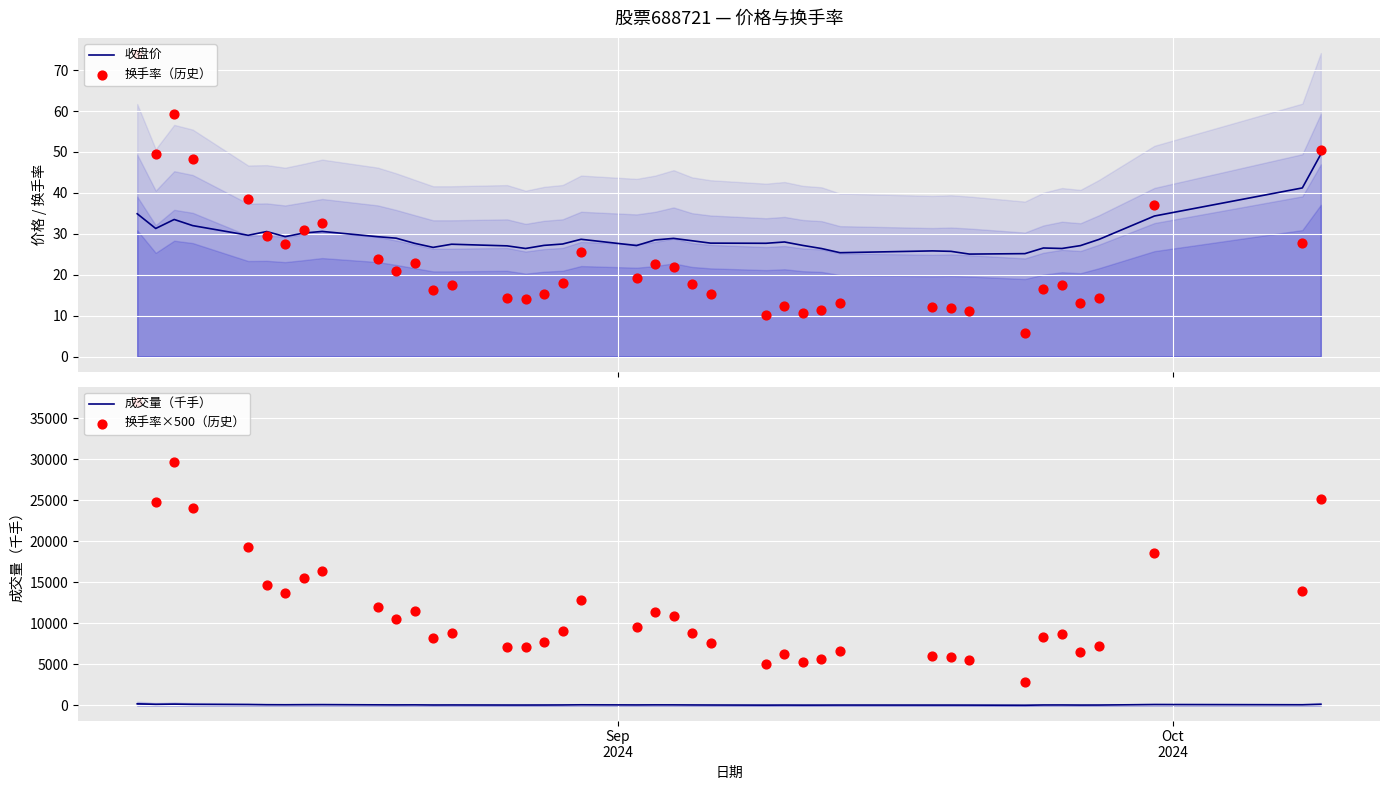

Which series contains the lowest Y value?

换手率（历史）